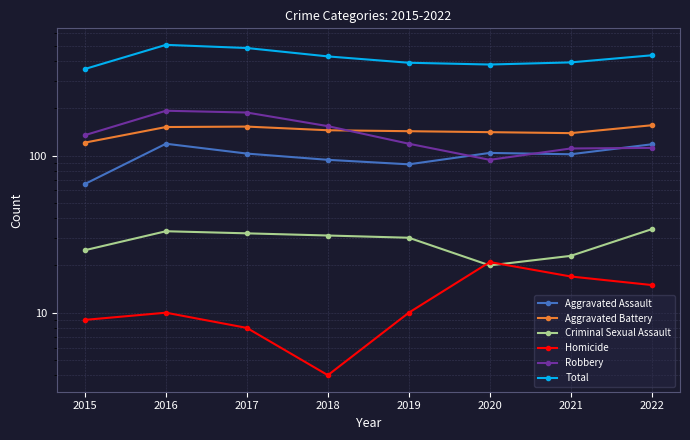

What is the sum of the Robbery values at 2019 and 2020?

213